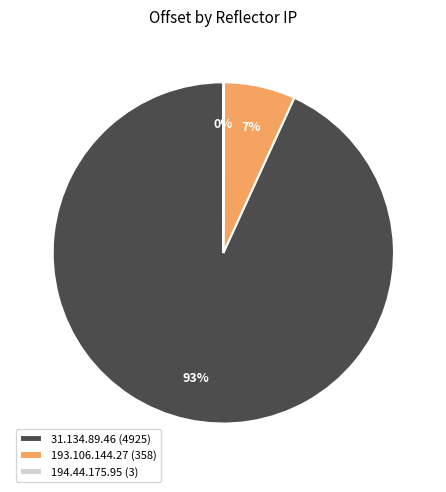

Does any single category account for the majority?

Yes